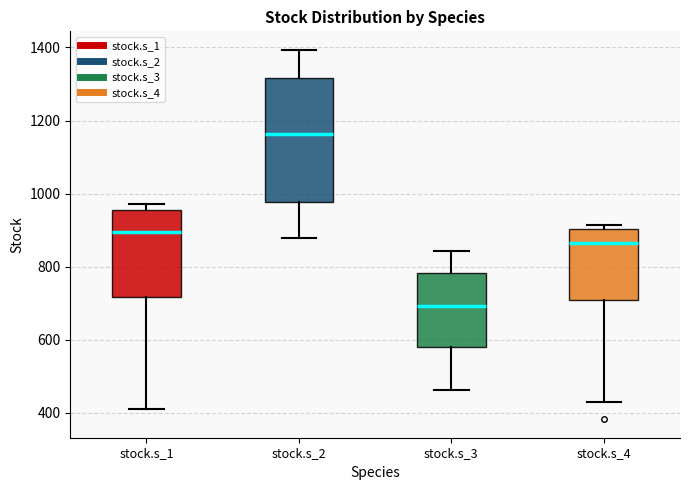

Reading left to right, transcribe this box plot: for each box, give where its median line is, the range the box spans, and where its two whiskers end, as read against the y-axis. The values are not printed on the chart, so give them approximately, as read against the axis.

stock.s_1: median 900, box 720 to 960, whiskers 400 to 980
stock.s_2: median 1160, box 980 to 1320, whiskers 880 to 1400
stock.s_3: median 700, box 580 to 780, whiskers 460 to 840
stock.s_4: median 860, box 700 to 900, whiskers 420 to 920